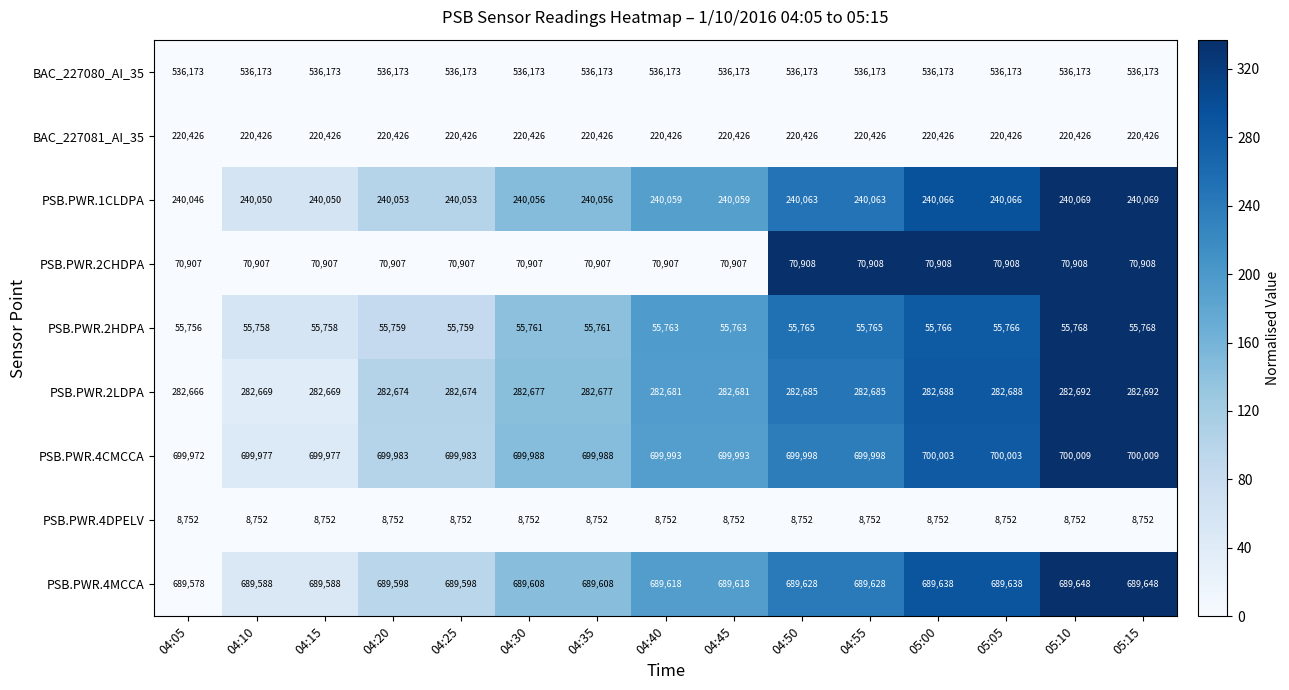

True or false: PSB.PWR.1CLDPA has a value of 407577 at 04:20.

False